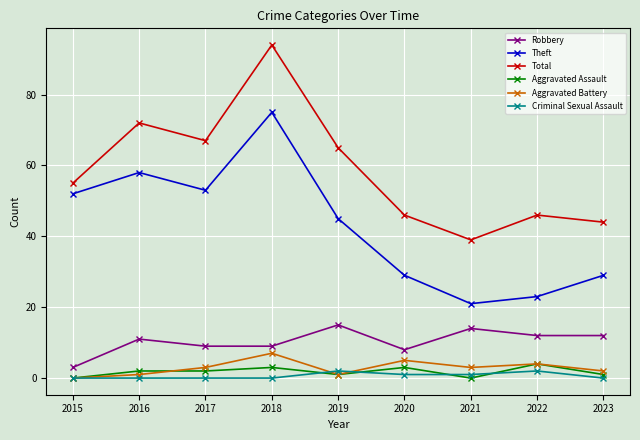

True or false: Robbery and Aggravated Battery cross at least once.

False